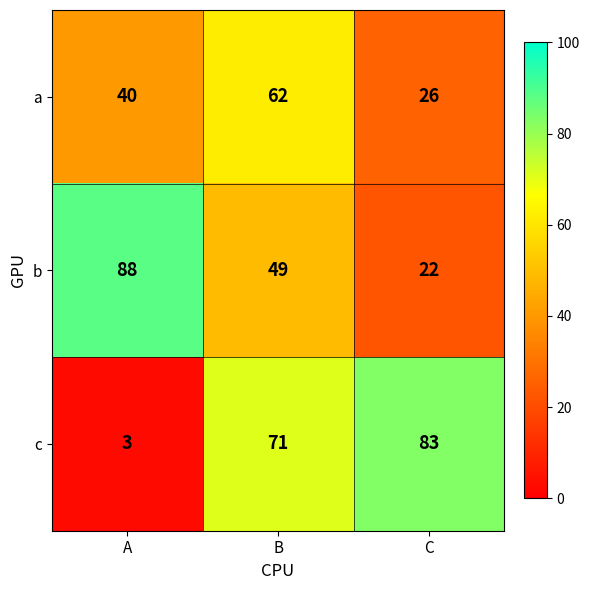

Reading left to right, transcribe all the data shown in this chart.

a: A=40	B=62	C=26
b: A=88	B=49	C=22
c: A=3	B=71	C=83